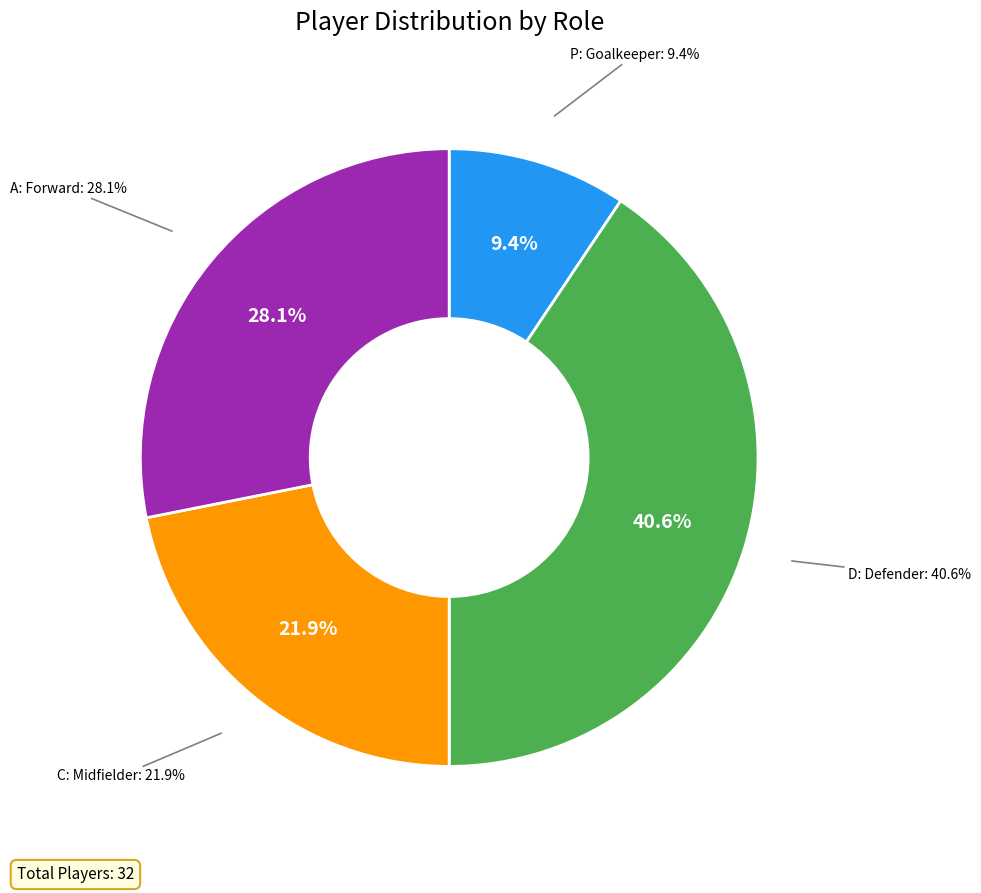

Do P and C together represent more than half of the pie?

No